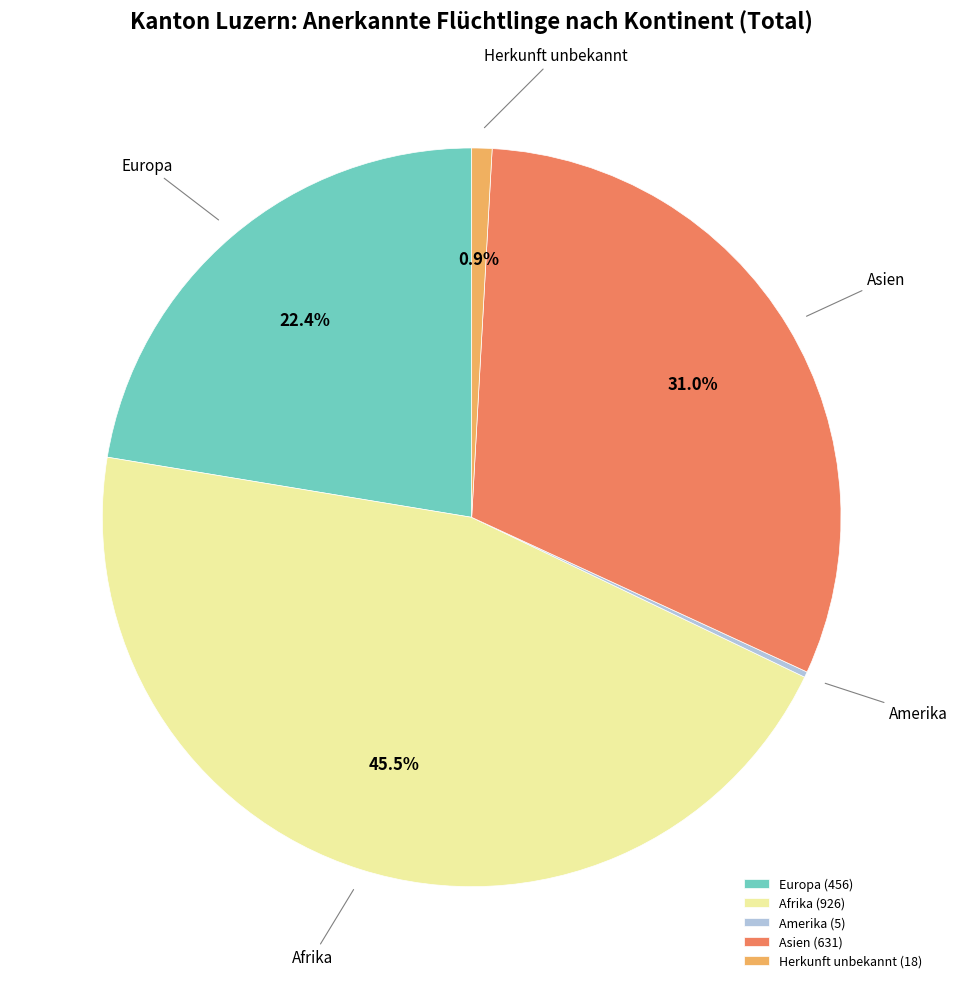

To the nearest percent, what is the average slice percentage?

20%